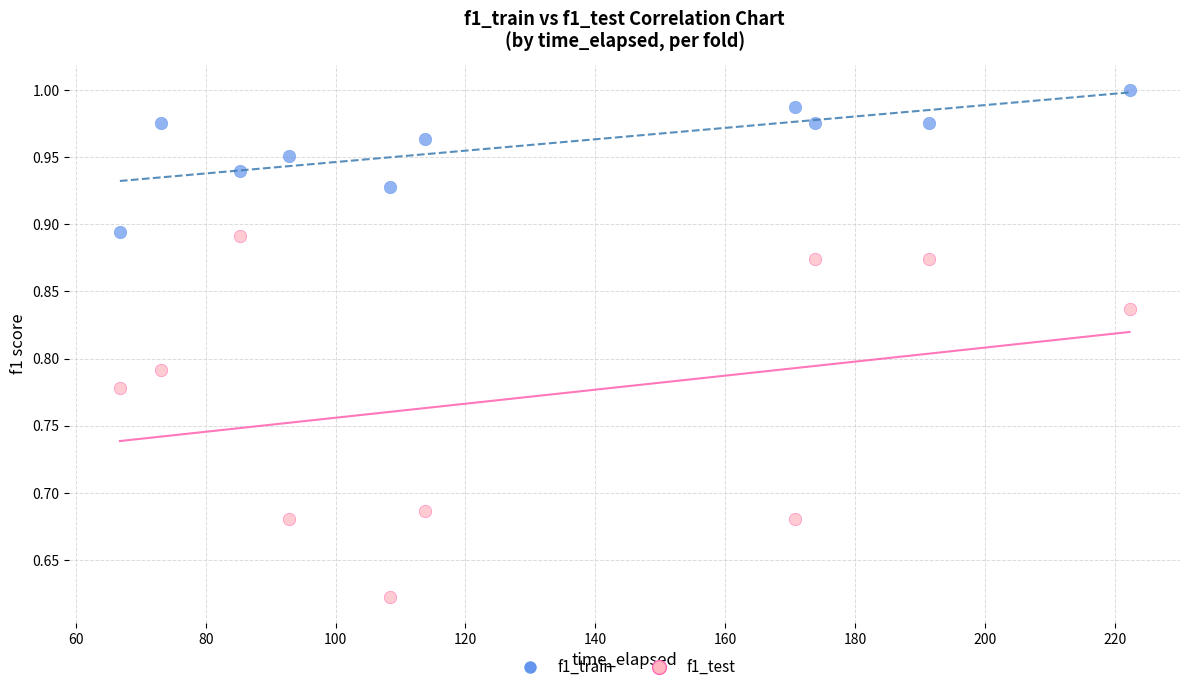

Which series reaches the minimum Y coordinate?

f1_test